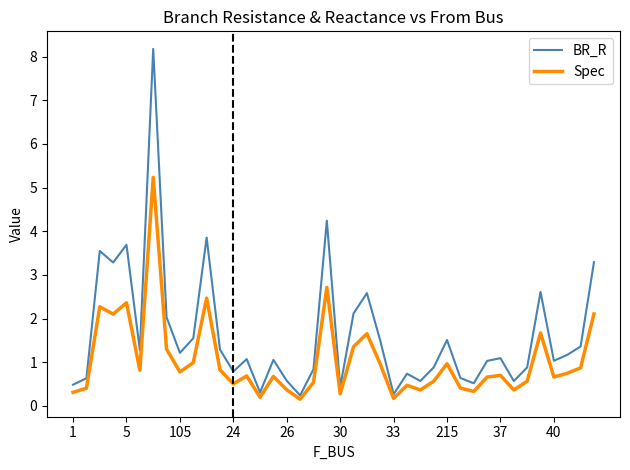

Which series has the largest range (max minus min)?

BR_R